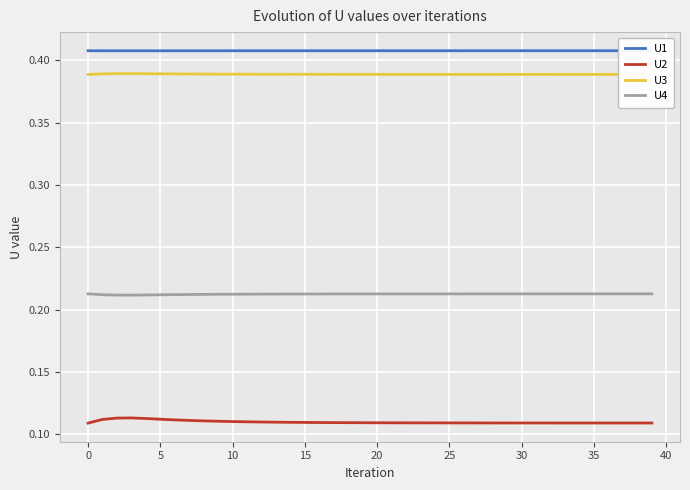

What are all the series names shown in the legend?

U1, U2, U3, U4